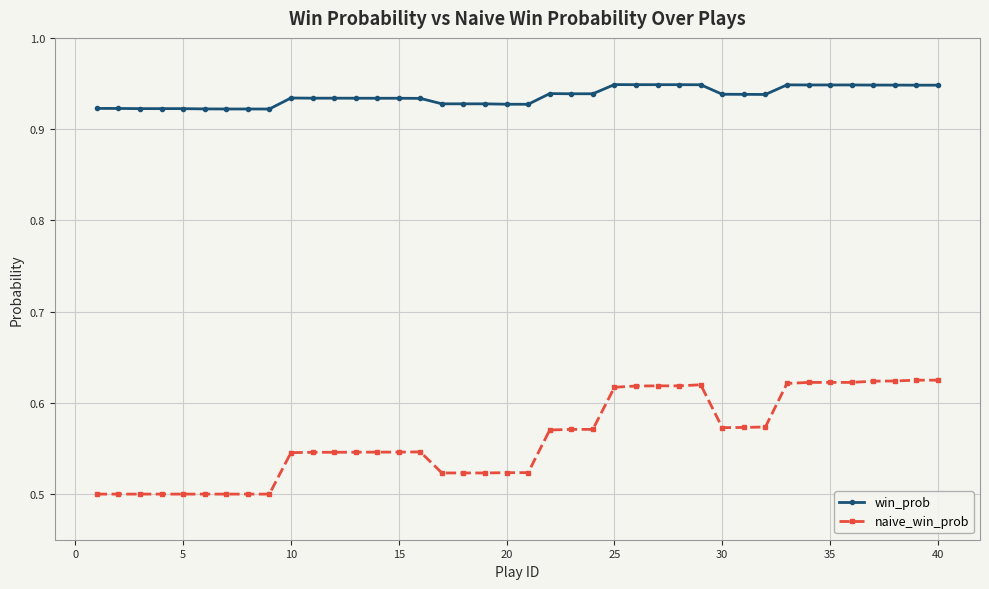

What is the sum of all naive_win_prob values?

22.4